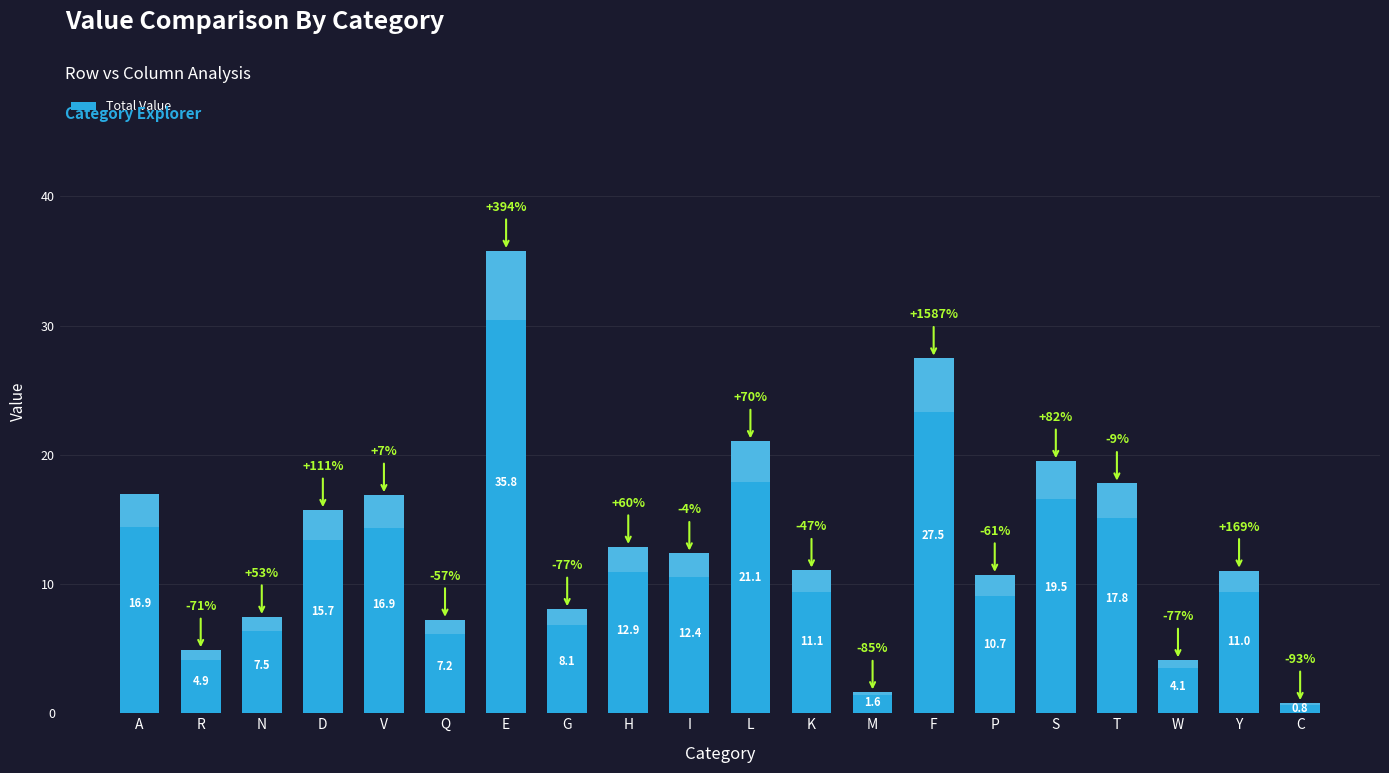

What position from the right is N?

18